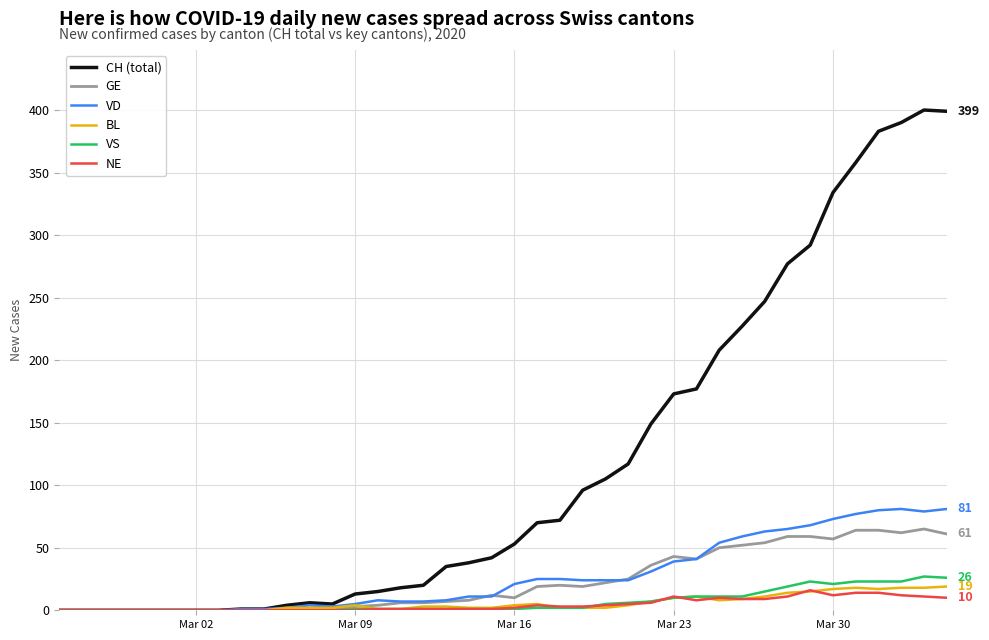

What is the sum of all BL values?

233